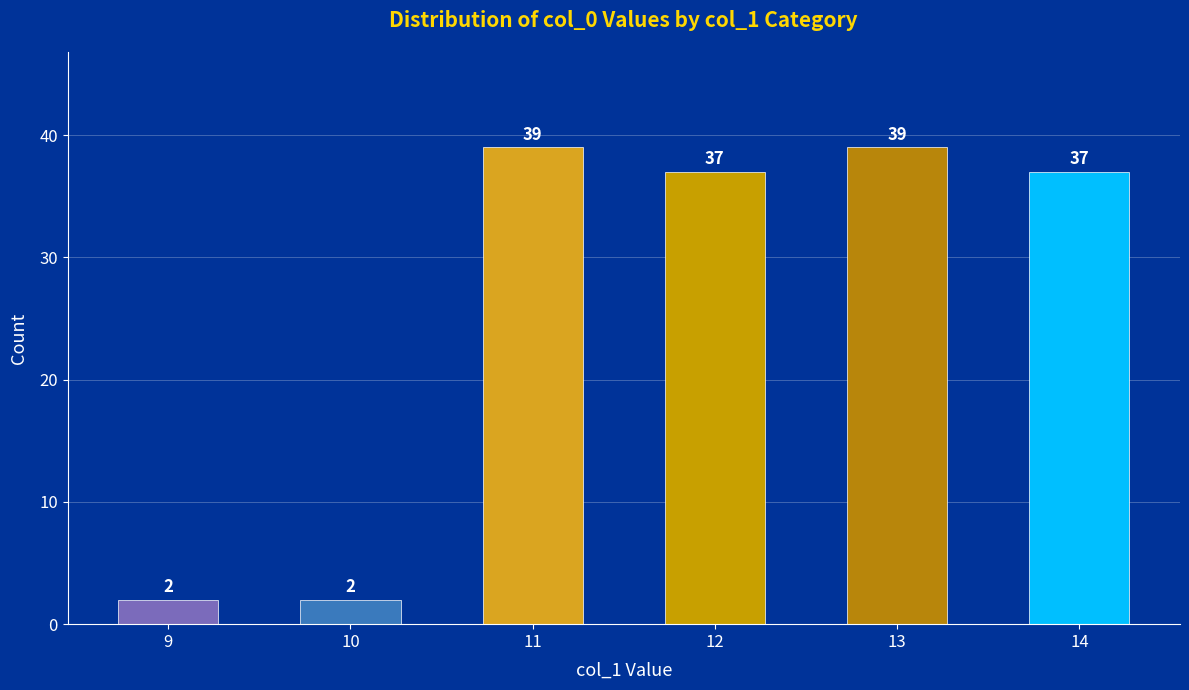

How many categories are shown in the chart?

6